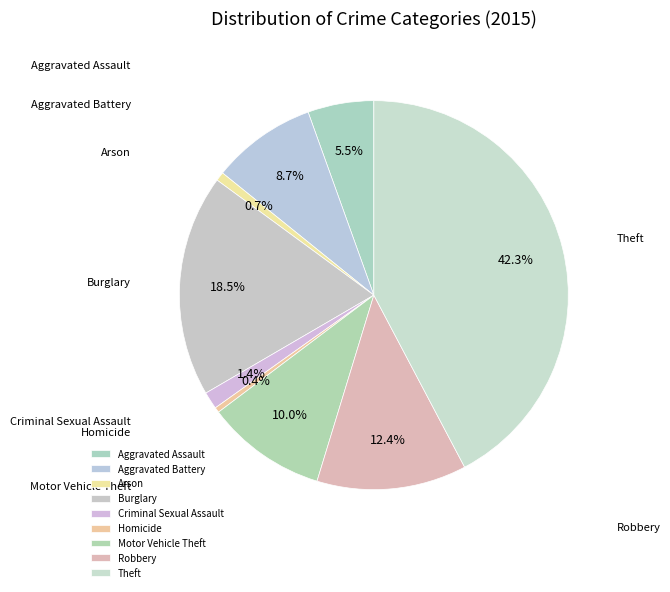

To the nearest percent, what is the difference between the Arson and Robbery slice percentages?

12%